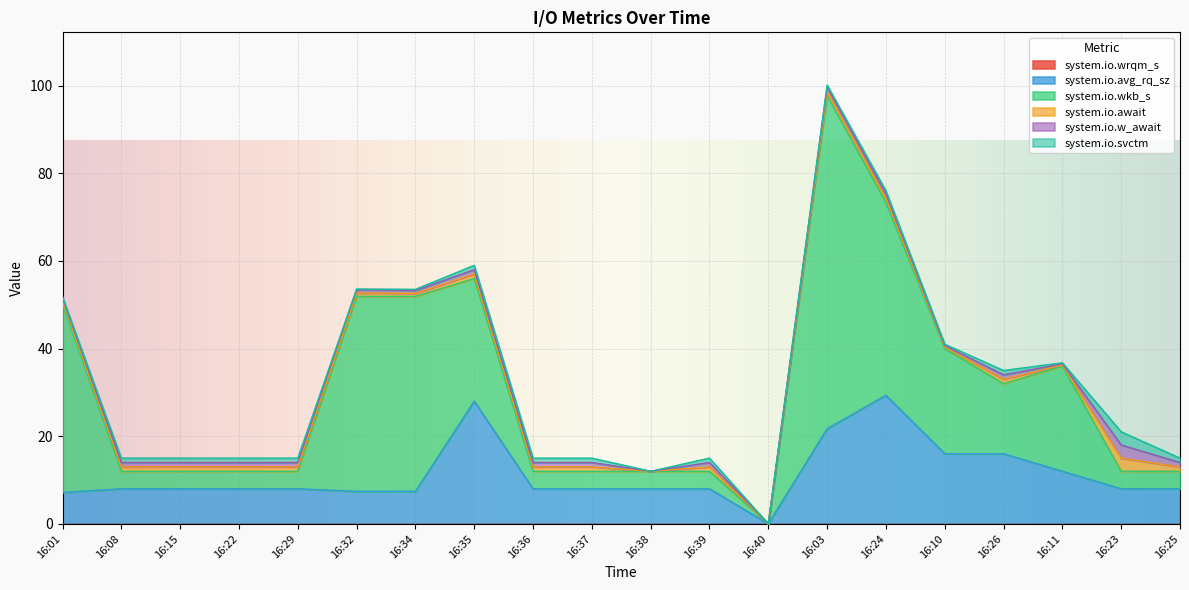

Reading right to left, transcribe all the data shown in this chart.

system.io.wrqm_s: 0.0	0.0	0.0	0.0	0.0	0.0	0.0	0.0	0.0	0.0	0.0	0.0	0.0	0.0	0.0	0.0	0.0	0.0	0.0	0.0
system.io.avg_rq_sz: 8.0	8.0	12.0	16.0	16.0	29.3	21.7	0.0	8.0	8.0	8.0	8.0	28.0	7.4	7.4	8.0	8.0	8.0	8.0	7.2
system.io.wkb_s: 4.0	4.0	24.0	16.0	24.0	44.0	76.0	0.0	4.0	4.0	4.0	4.0	28.0	44.5	44.5	4.0	4.0	4.0	4.0	43.0
system.io.await: 1.0	3.0	0.2	1.0	0.3	1.0	1.0	0.0	1.0	0.0	1.0	1.0	1.0	0.7	0.8	1.0	1.0	1.0	1.0	0.7
system.io.w_await: 1.0	3.0	0.2	1.0	0.3	1.0	1.0	0.0	1.0	0.0	1.0	1.0	1.0	0.7	0.8	1.0	1.0	1.0	1.0	0.7
system.io.svctm: 1.0	3.0	0.2	1.0	0.3	0.7	0.4	0.0	1.0	0.0	1.0	1.0	1.0	0.2	0.2	1.0	1.0	1.0	1.0	0.2